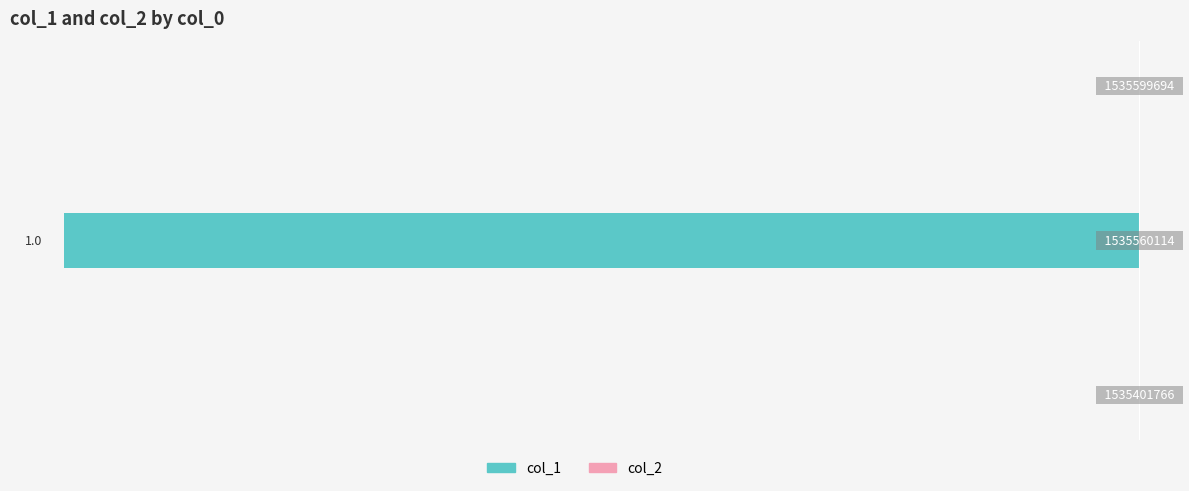

Are the bars horizontal?

Yes